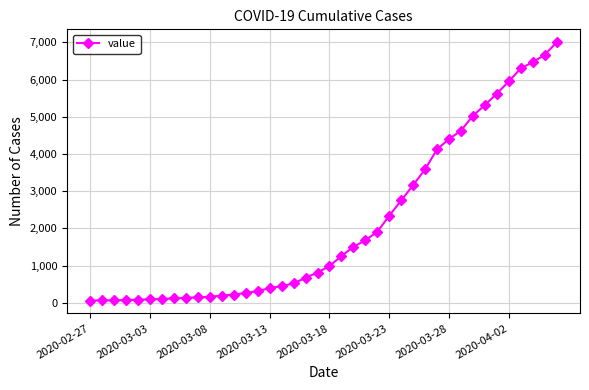

What is the difference between the maximum and minimum values?

6938